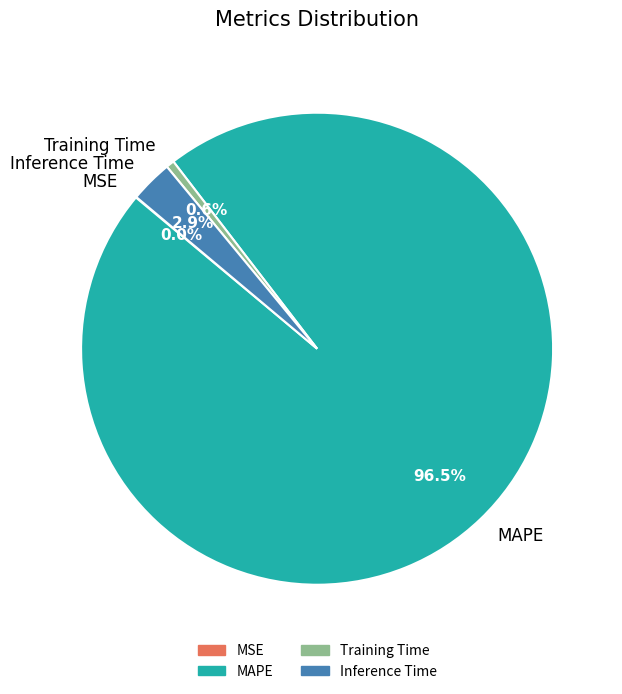

Which slice represents more than half of the pie?

MAPE